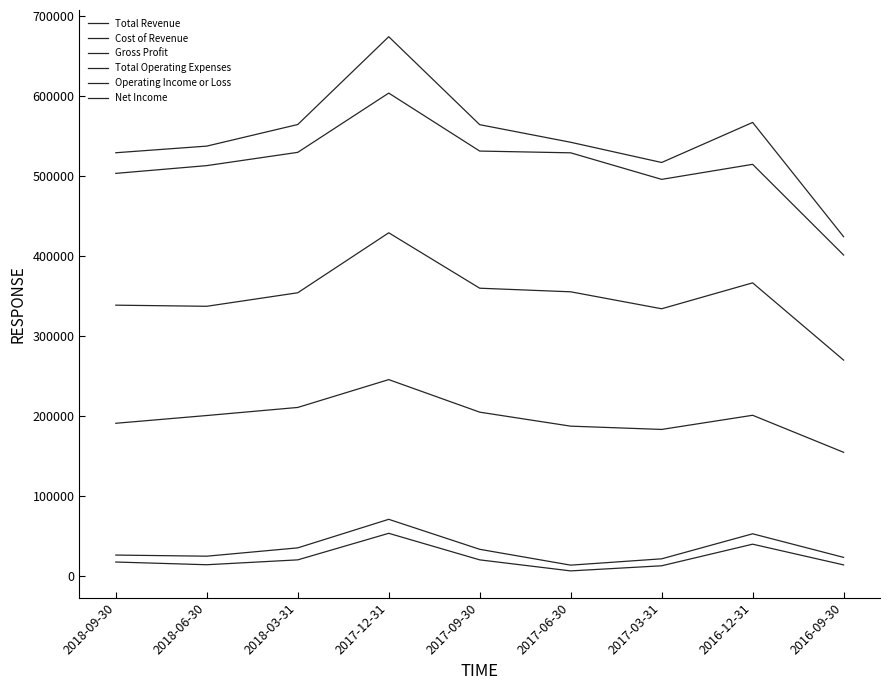

True or false: Gross Profit and Net Income cross at least once.

False